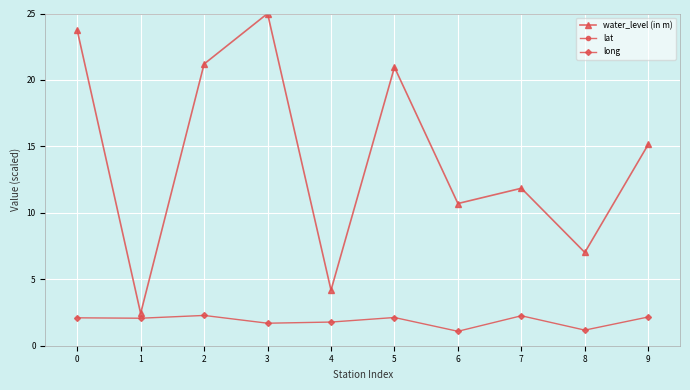

What is the minimum value for long?

1.1